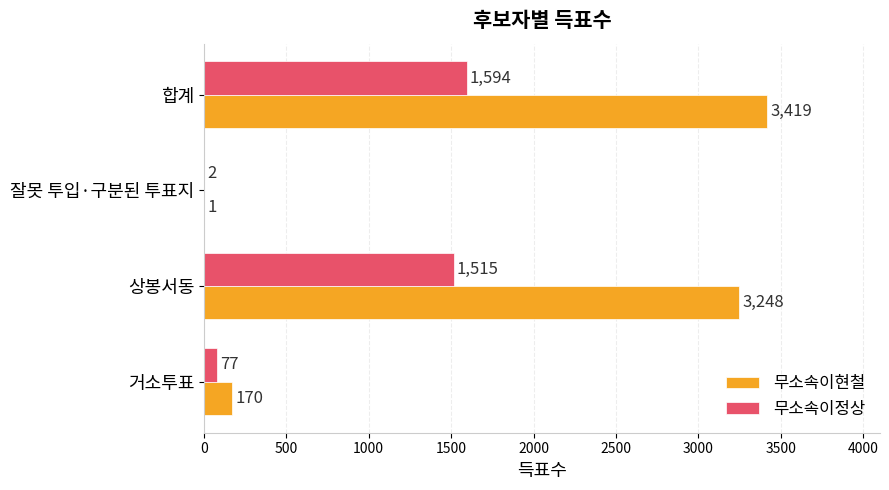

What is the total value across all series at 잘못 투입·구분된 투표지?

3